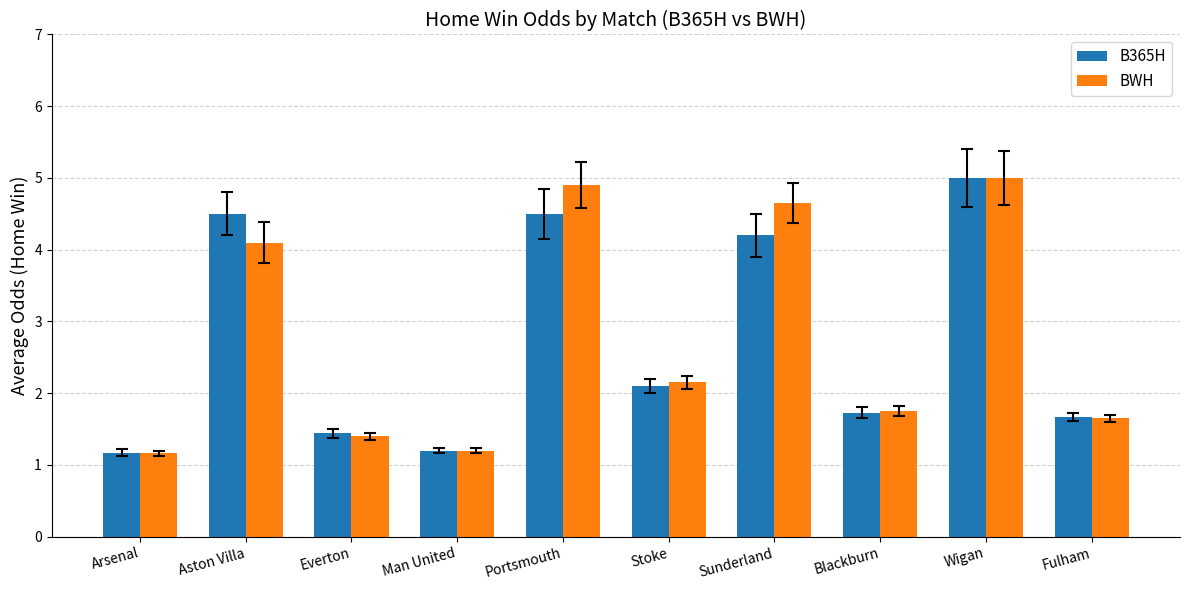

How many data points in BWH are less than 2?

5